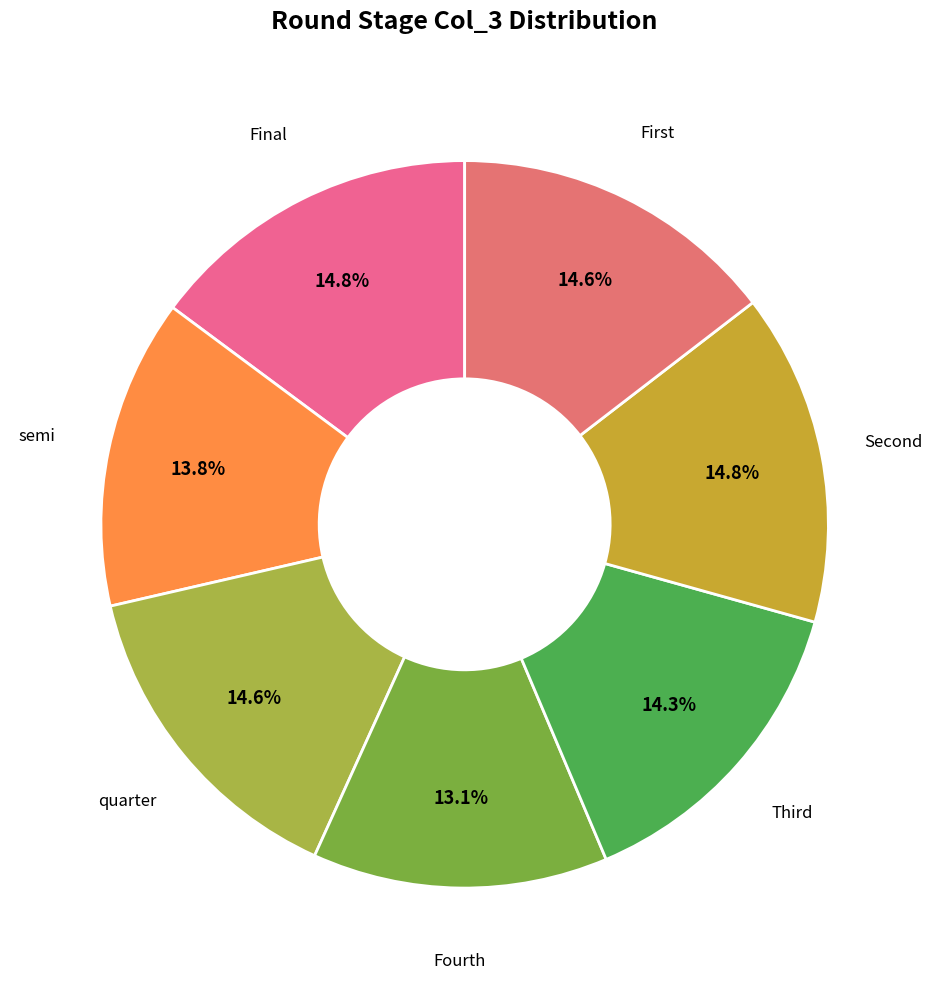

To the nearest percent, what is the difference between the largest and smallest slice percentages?

2%